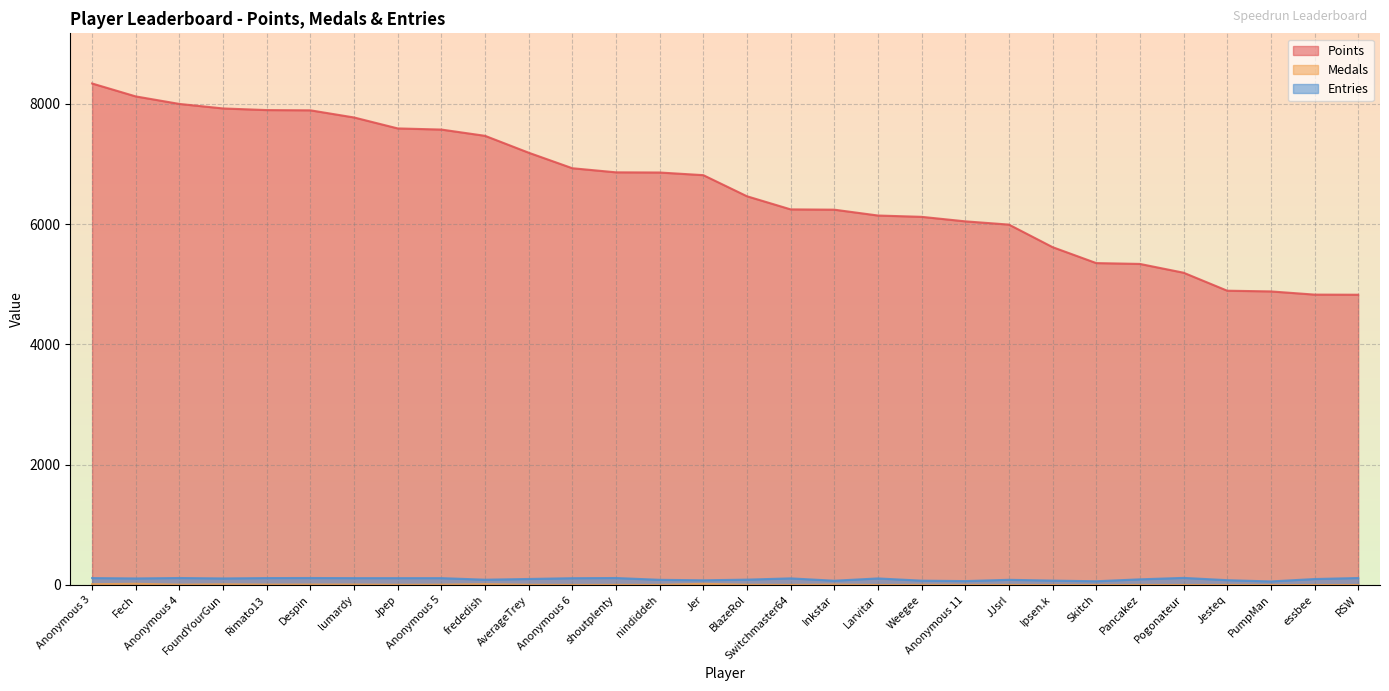

What is the difference between the maximum and minimum values in the Medals series?

20